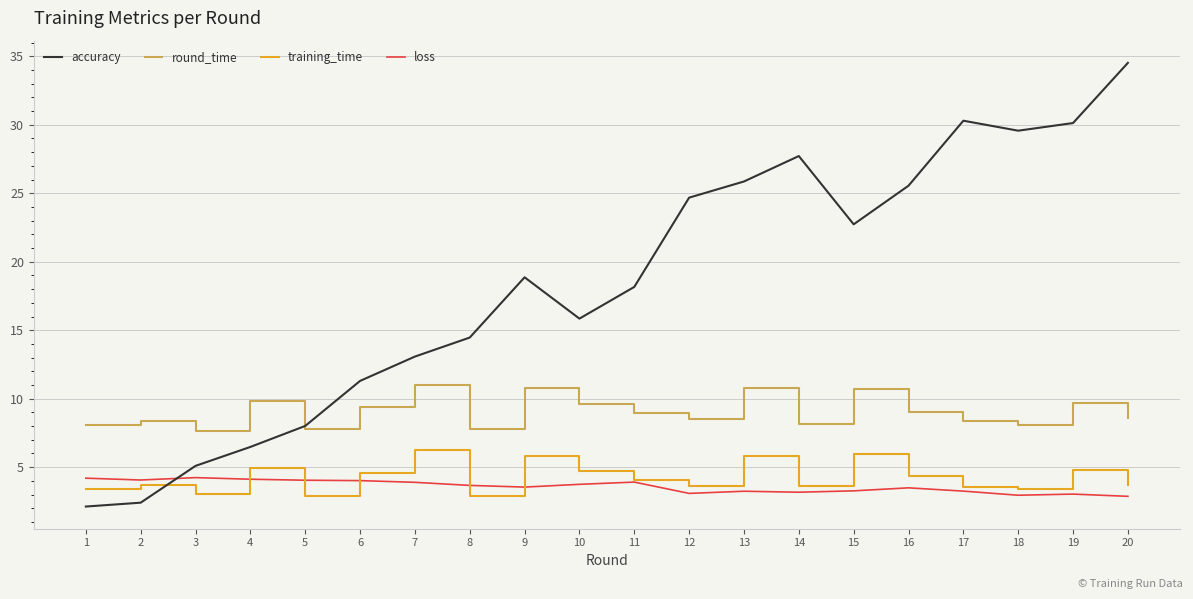

What is the difference between the highest and lowest values at 9?

15.3